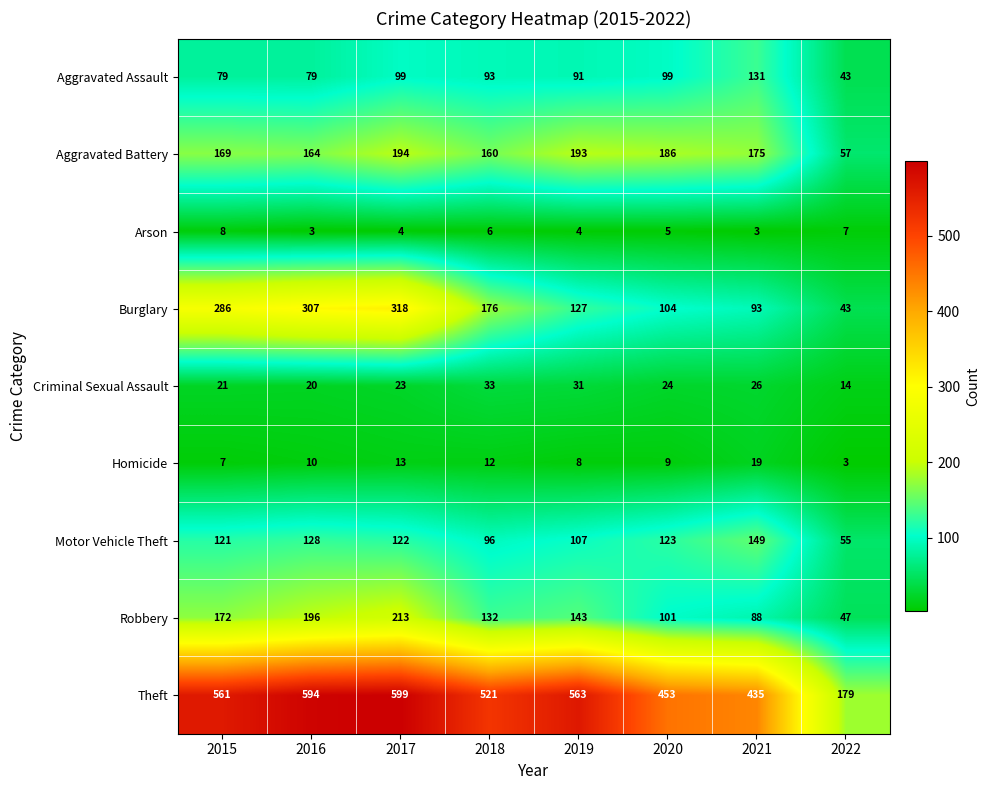

What is the sum of all Aggravated Battery values?

1298